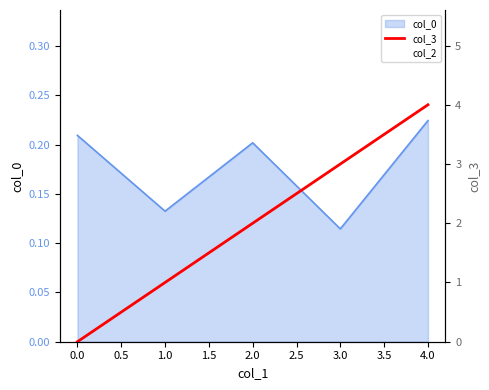

What is the sum of the values at 4.0 and 3.0?

7